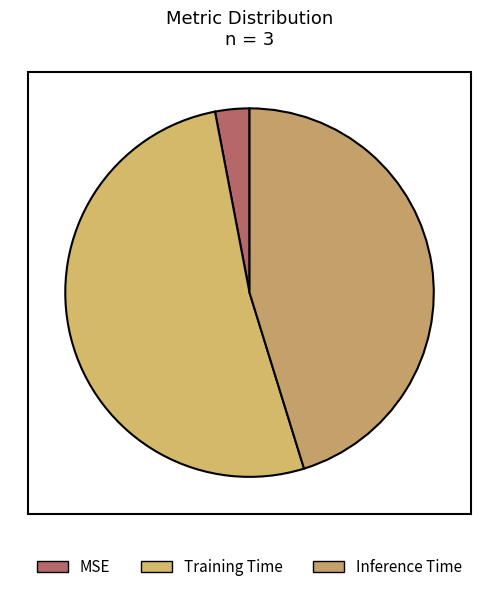

What is the largest slice in the pie chart?

Training Time